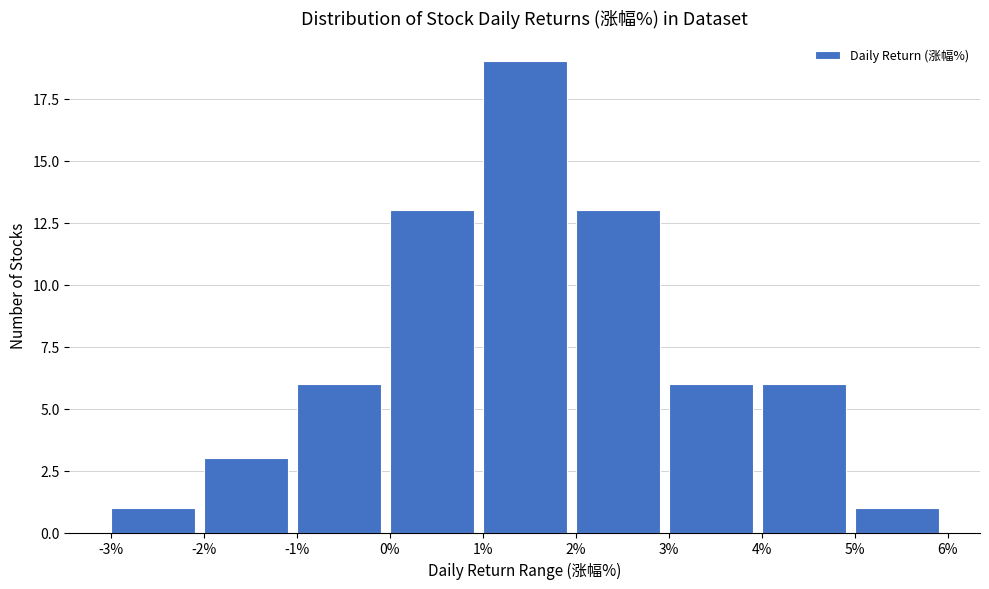

Reading left to right, transcribe this chart: for each bar, give the range it covers on the x-axis and its height. The values are not printed on the chart, so give them approximately, as read against the axis.

-3% to -2%: 1
-2% to -1%: 3
-1% to 0%: 6
0% to 1%: 13
1% to 2%: 19
2% to 3%: 13
3% to 4%: 6
4% to 5%: 6
5% to 6%: 1